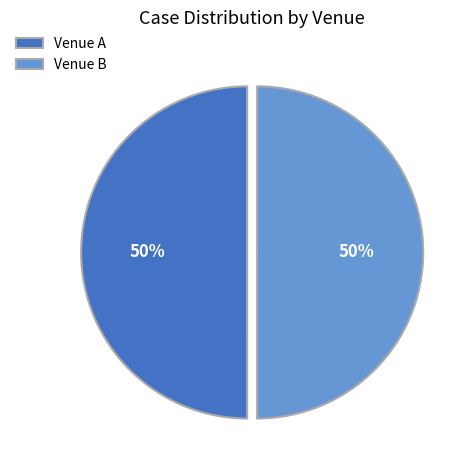

True or false: Venue A accounts for 50% of the total.

True